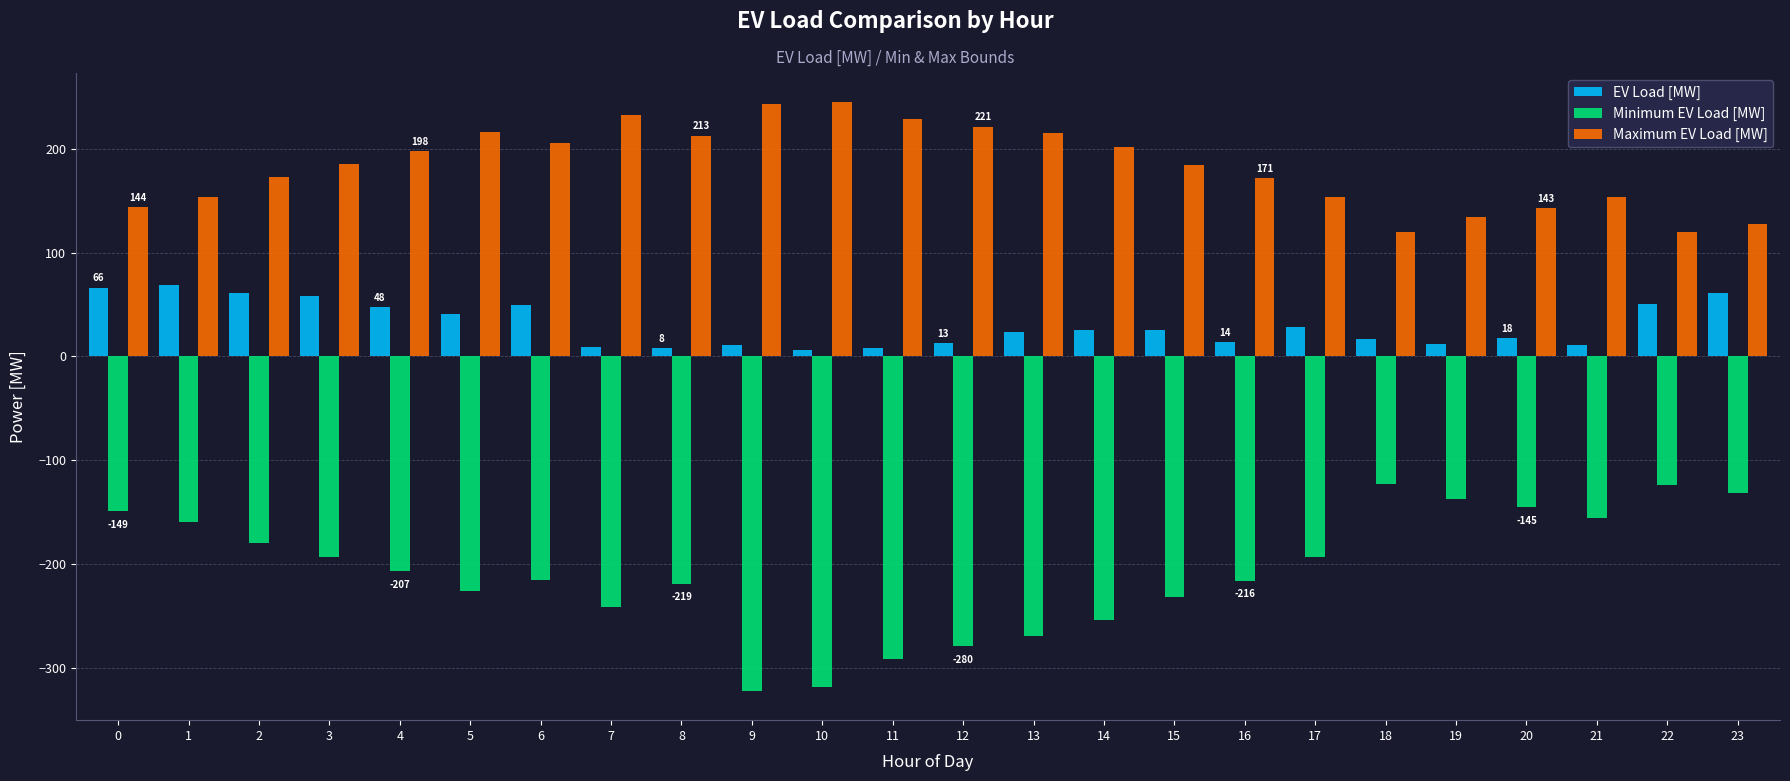

What is the sum of all Maximum EV Load [MW] values?

4380.9